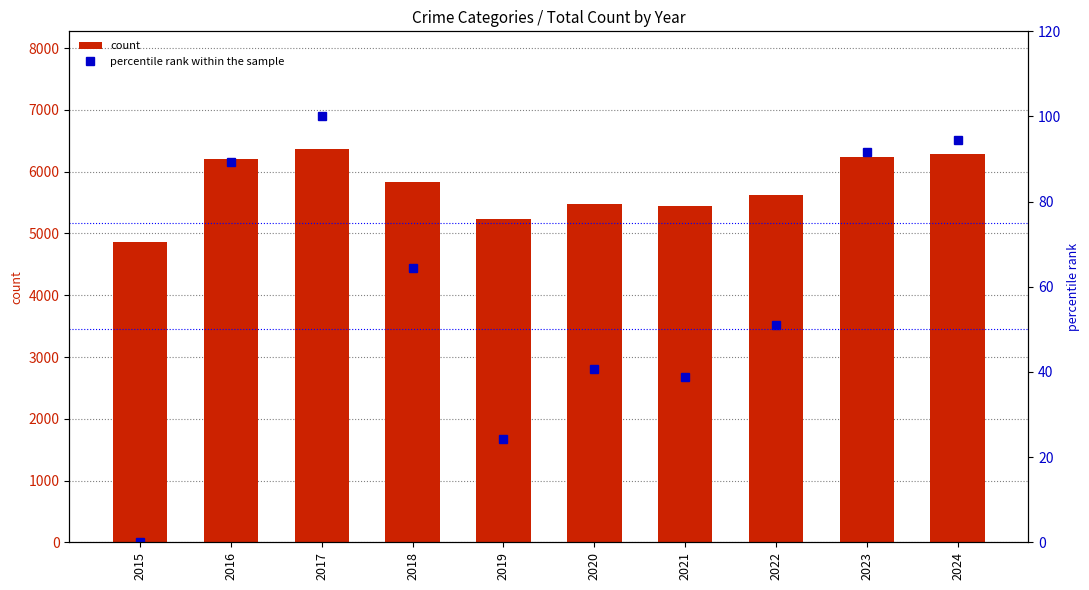

Which series has the largest total across all categories?

count